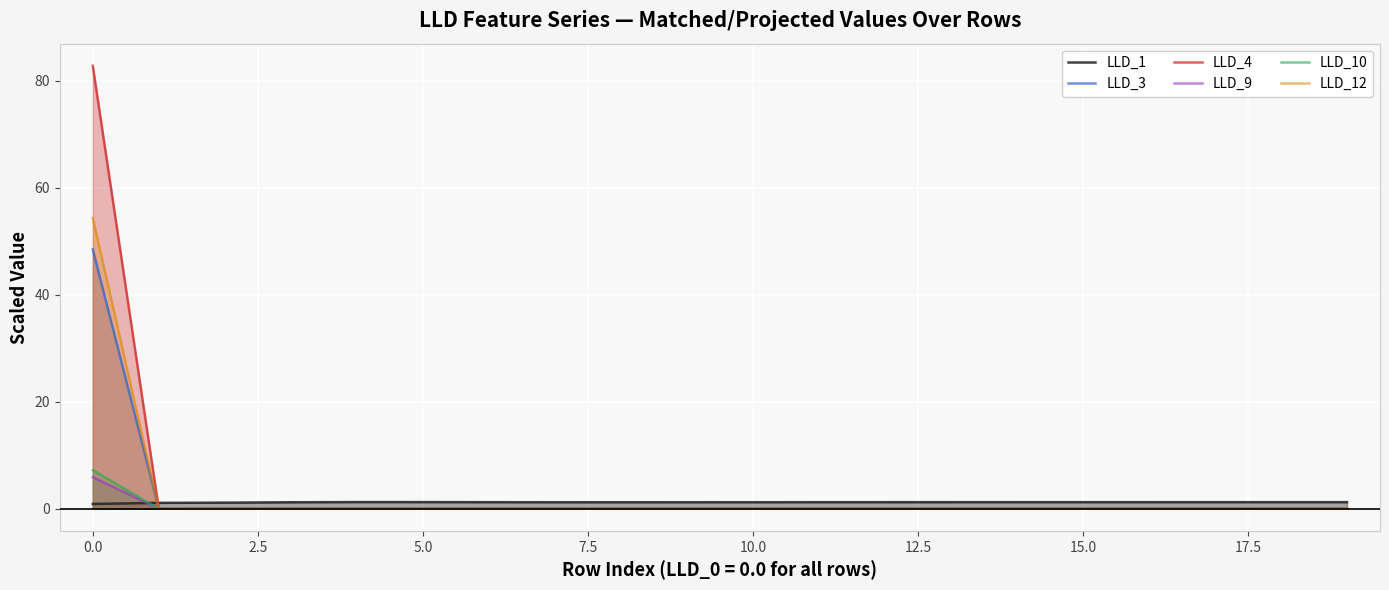

Which series has the largest range (max minus min)?

LLD_4